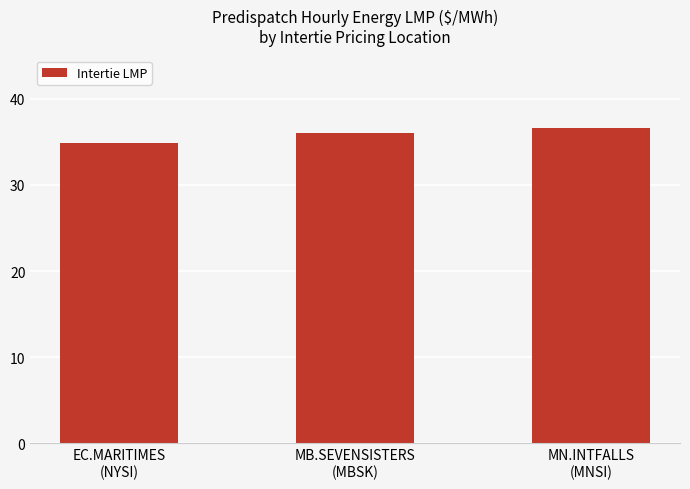

Reading left to right, transcribe all the data shown in this chart.

34.9	36.0	36.6